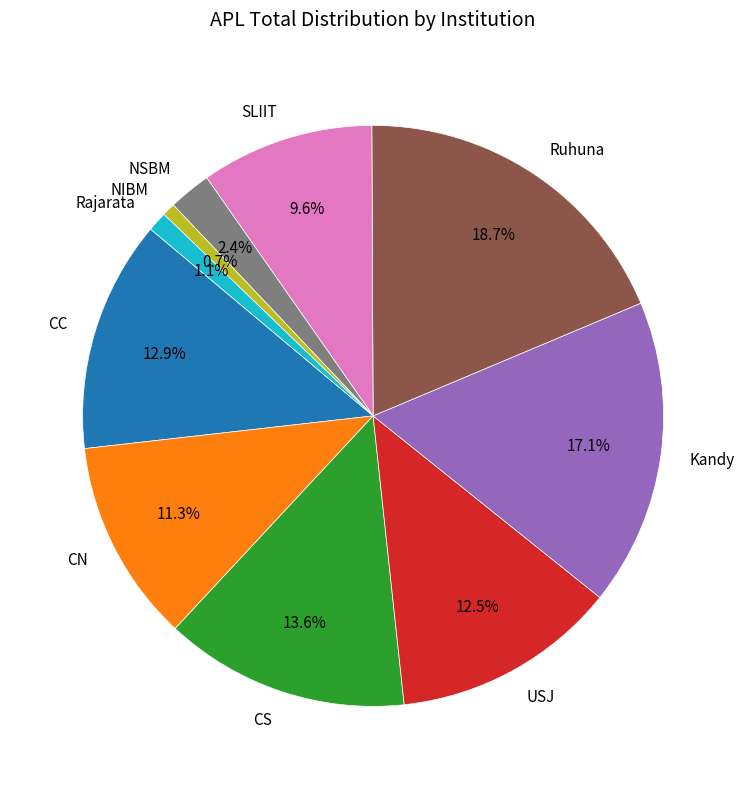

Which category has the biggest portion of the pie?

Ruhuna